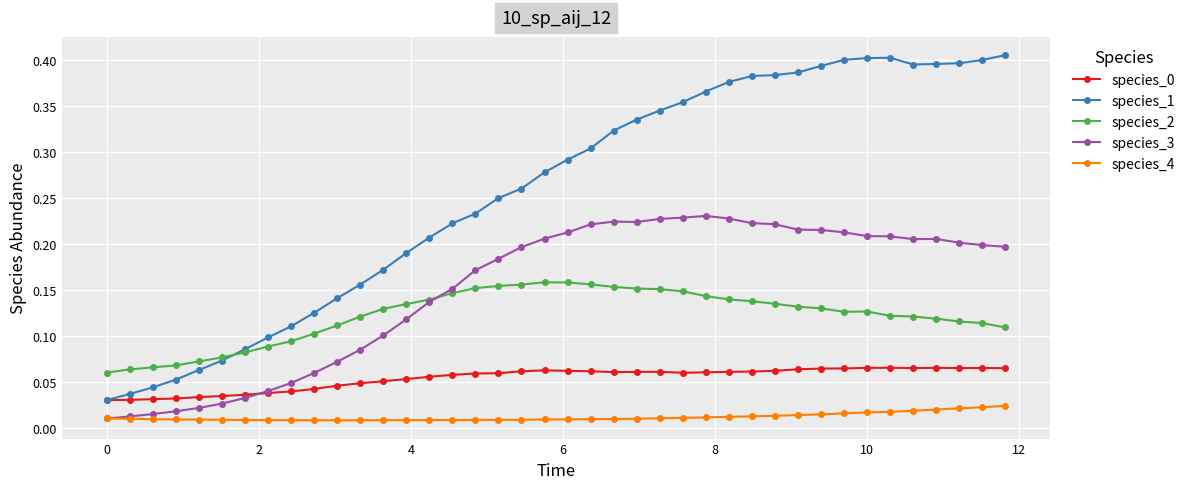

At how many categories does at least one series exceed 0?

40